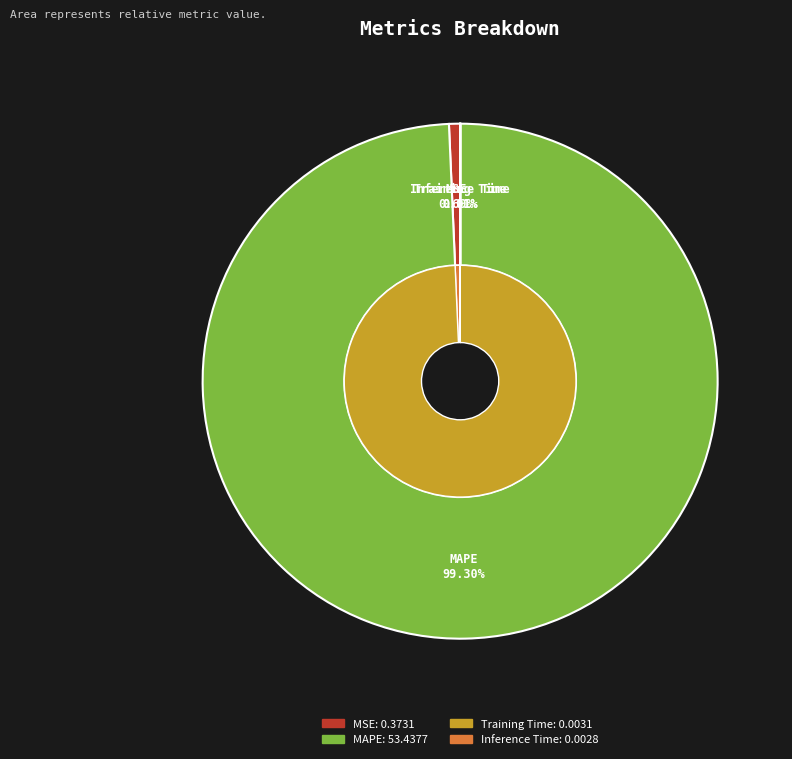

Is there any slice that represents more than half of the pie?

Yes